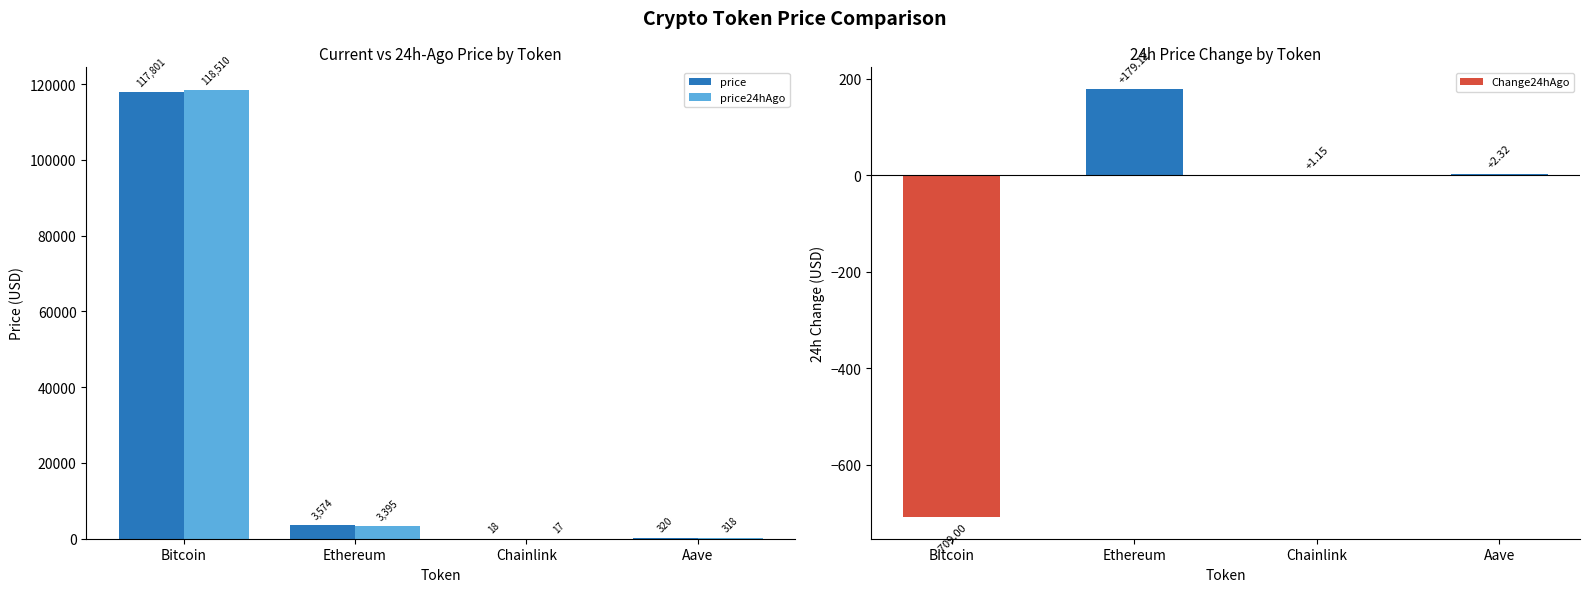

What are all the series names shown in the legend?

price, price24hAgo, Change24hAgo